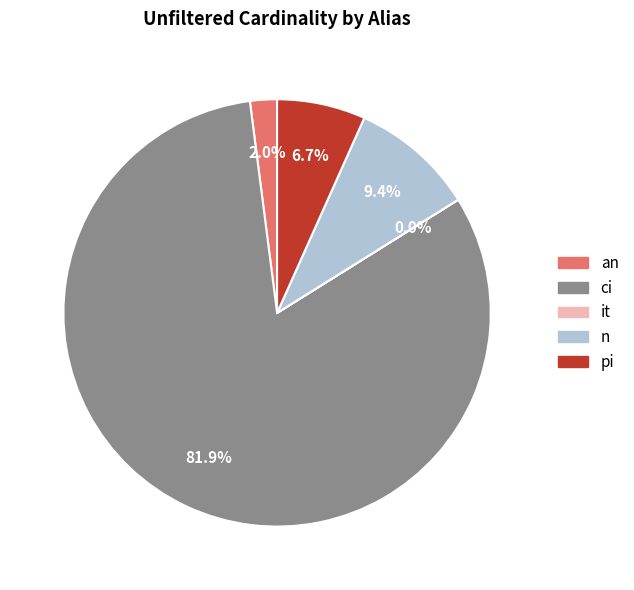

What is the largest slice in the pie chart?

ci